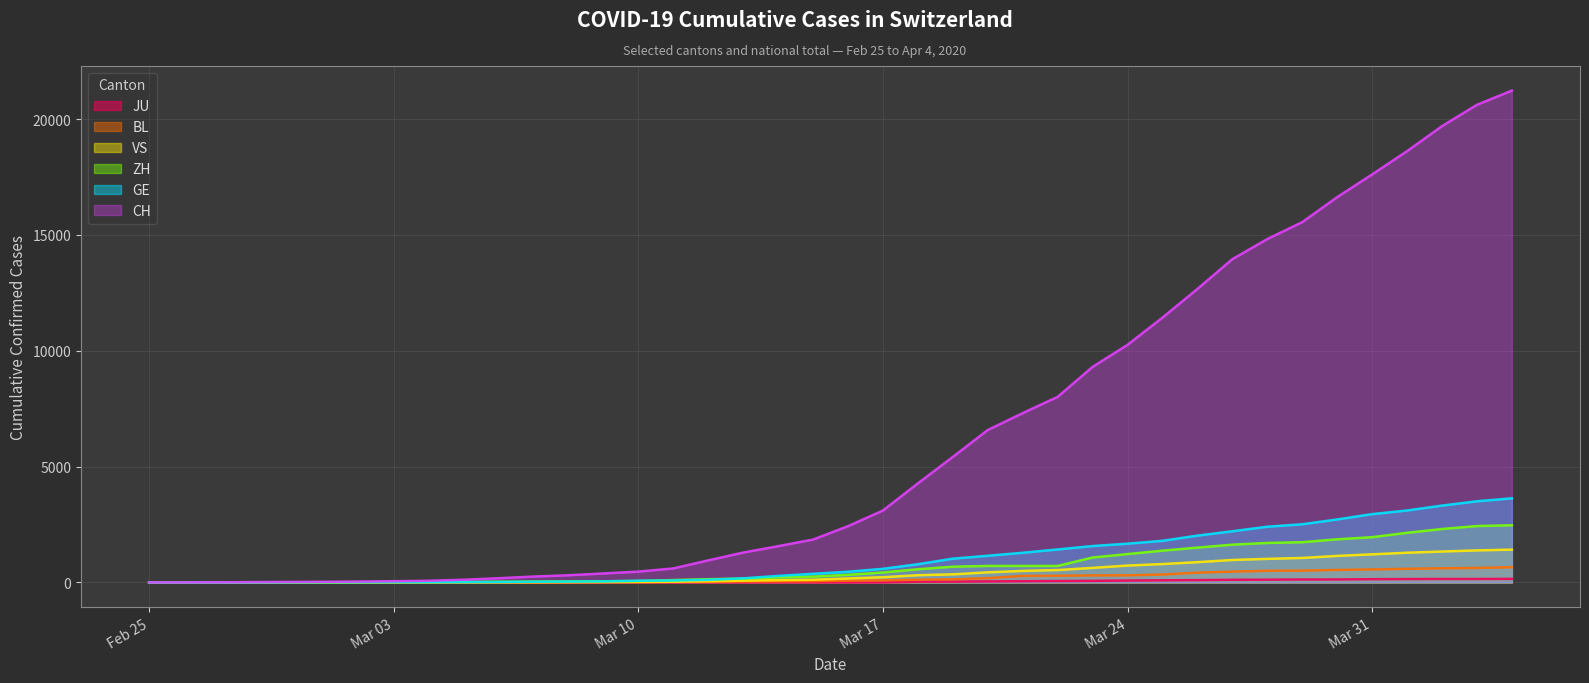

What is the greatest value displayed?

21226